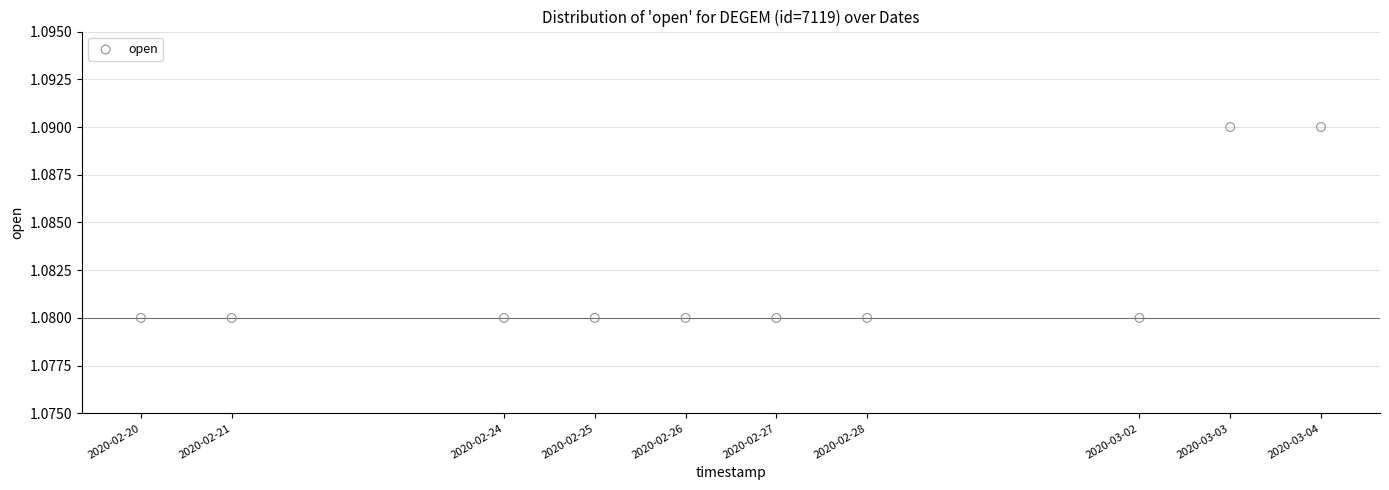

How many points are shown in the scatter plot?

10